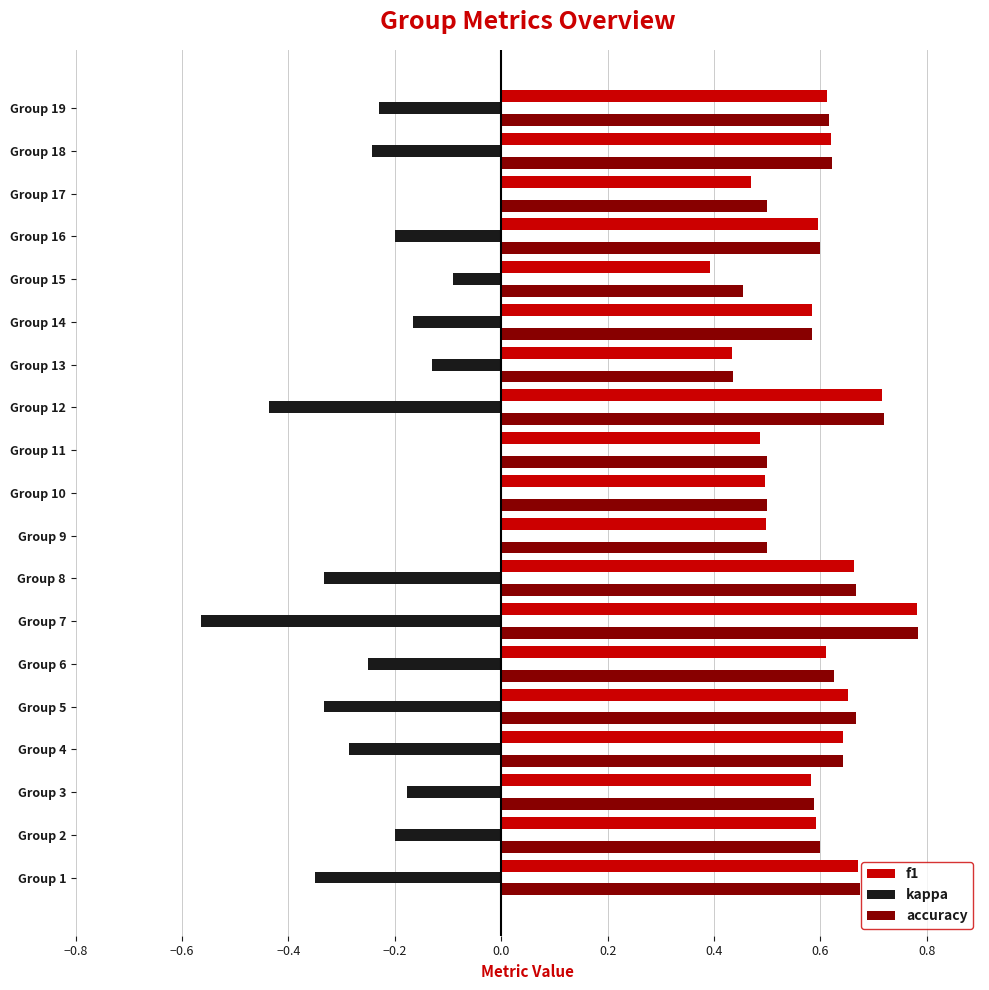

What is the total value across all series at Group 9?

1.0